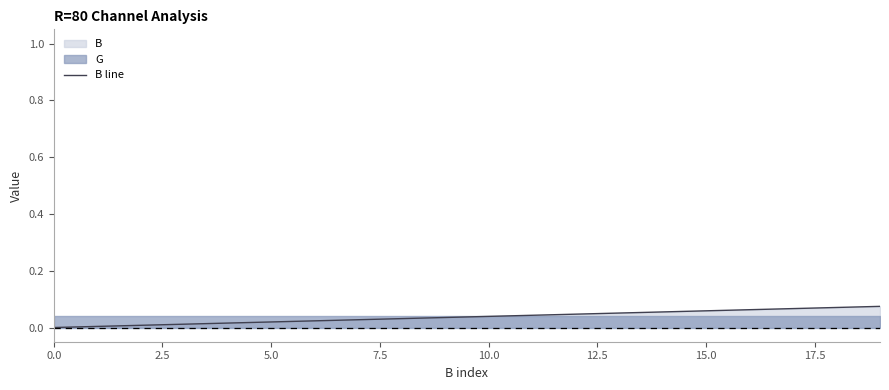

The chart shows a value of 0.0 at 12. True or false?

False